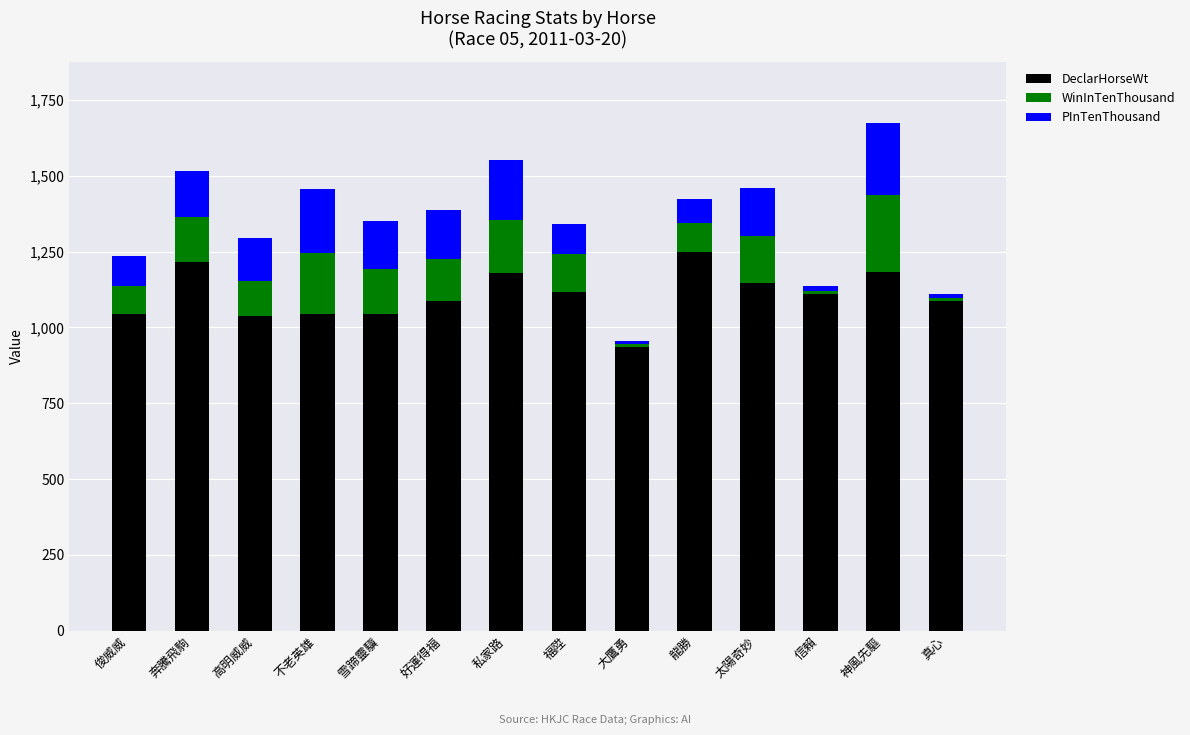

What is the total value across all series at 神風先驅?

1676